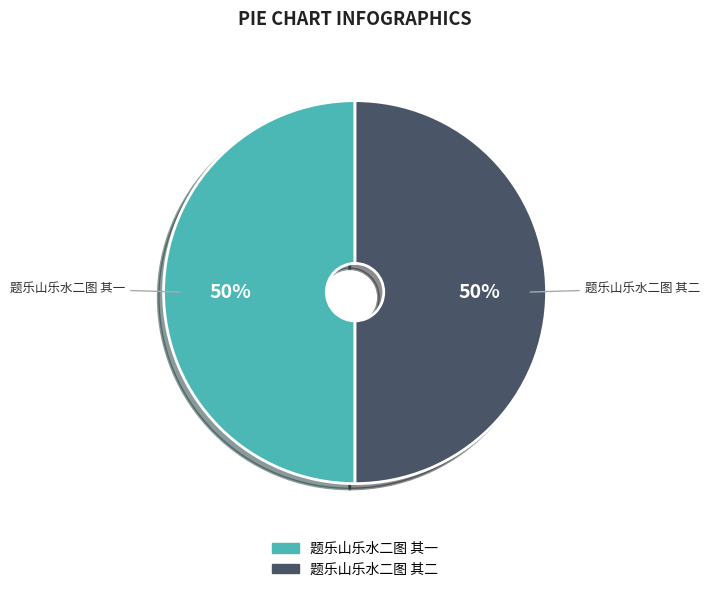

To the nearest percent, what is the combined percentage of 题乐山乐水二图 其二 and 题乐山乐水二图 其一?

100%